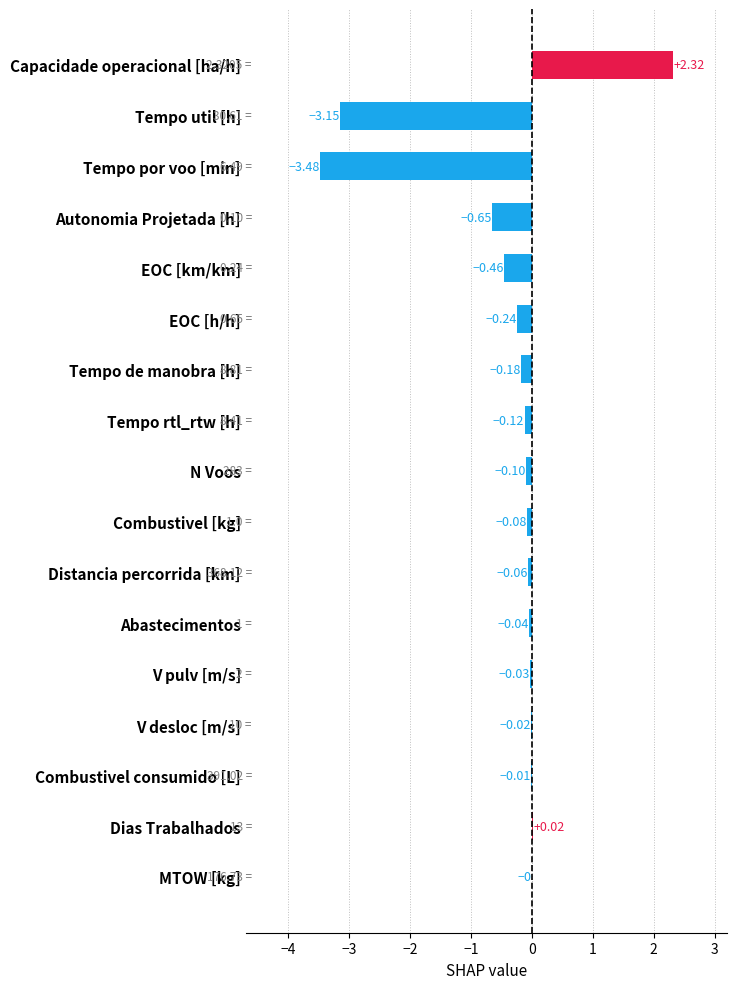

Are the bars horizontal?

Yes